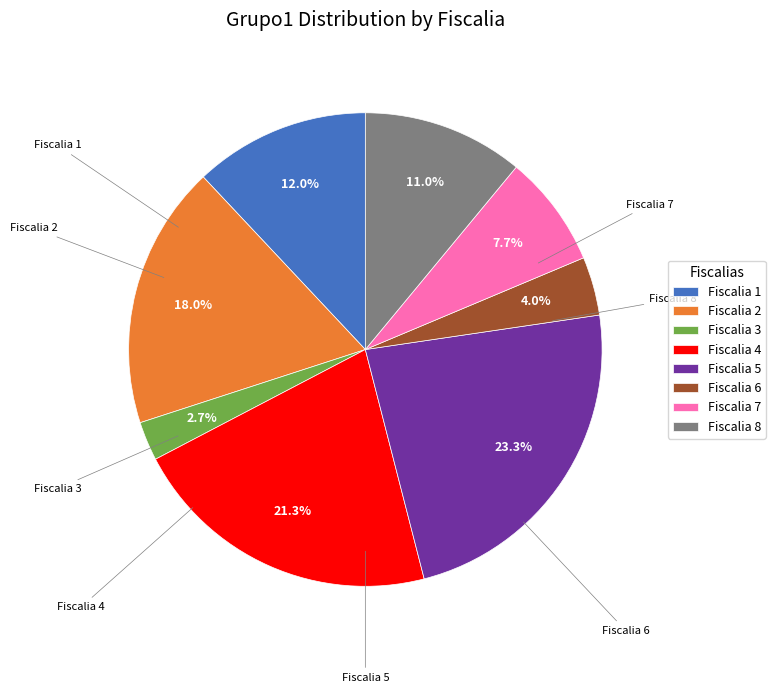

Does any single category account for the majority?

No